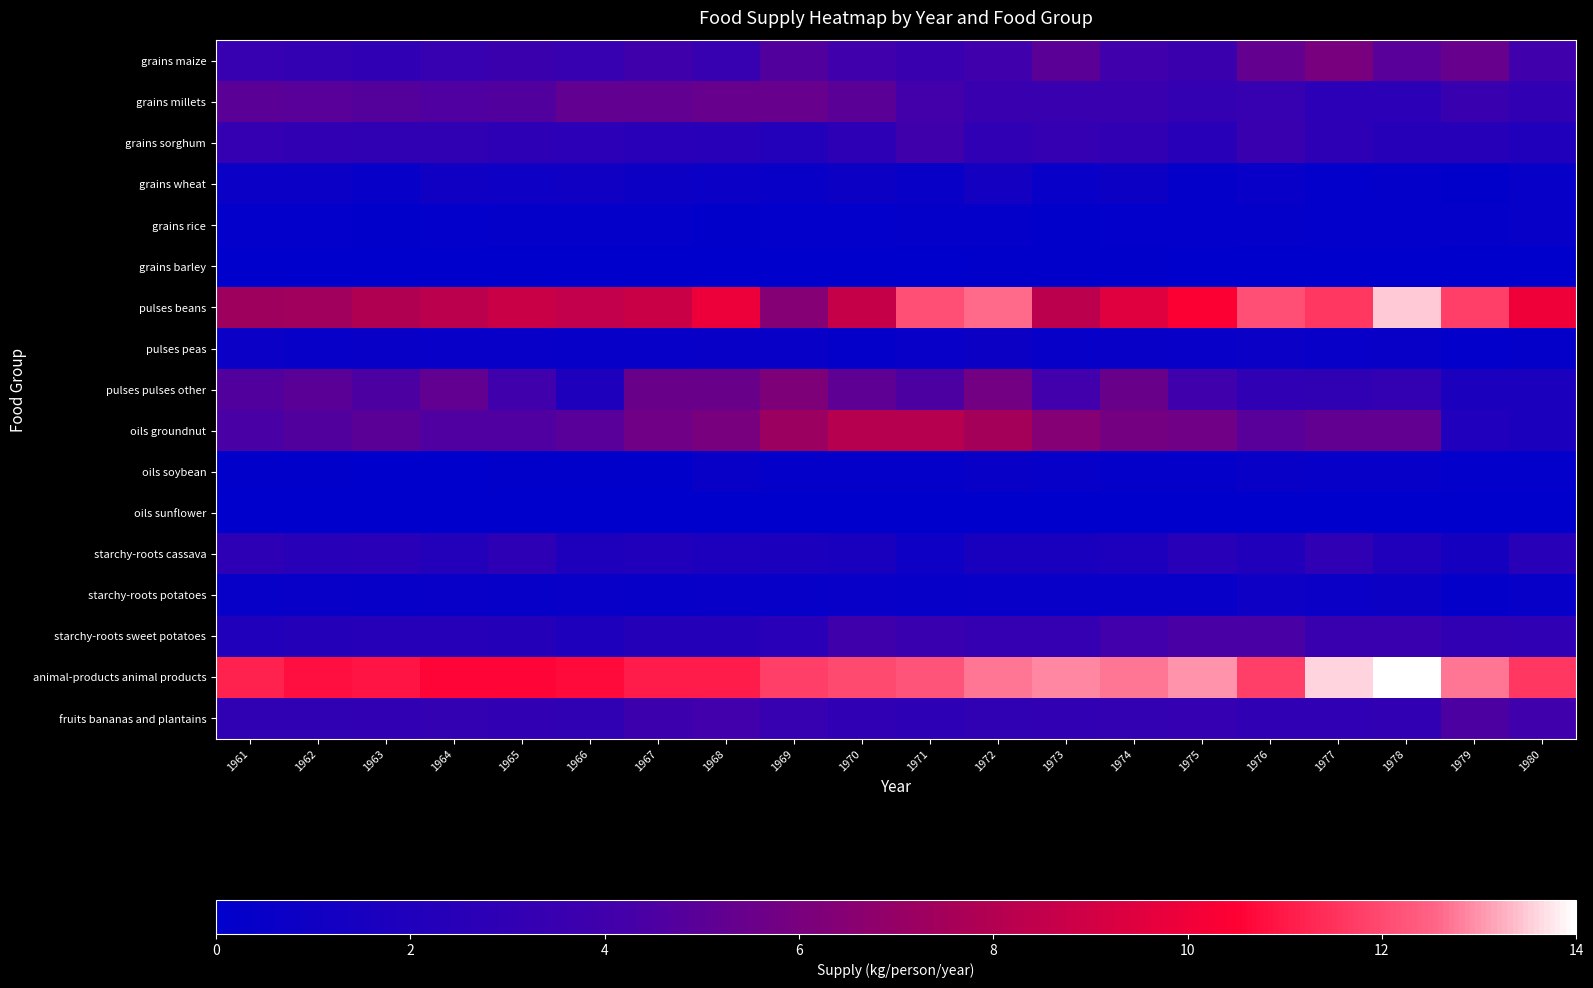

Reading left to right, list all the values displayed in this chart.

grains maize: 1961=3.4	1962=3.2	1963=2.9	1964=3.4	1965=3.7	1966=3.4	1967=3.9	1968=3.4	1969=4.7	1970=4.0	1971=3.5	1972=4.0	1973=5.0	1974=4.0	1975=3.7	1976=5.3	1977=6.0	1978=4.9	1979=5.4	1980=4.0
grains millets: 1961=5.0	1962=4.9	1963=4.8	1964=4.6	1965=4.7	1966=5.2	1967=5.2	1968=5.4	1969=5.4	1970=5.0	1971=4.2	1972=3.6	1973=3.5	1974=3.6	1975=3.2	1976=3.4	1977=2.7	1978=2.7	1979=3.6	1980=3.1
grains sorghum: 1961=3.3	1962=3.1	1963=3.0	1964=3.0	1965=2.8	1966=2.7	1967=2.6	1968=2.5	1969=2.2	1970=2.8	1971=3.9	1972=2.9	1973=3.3	1974=3.1	1975=2.5	1976=3.5	1977=2.8	1978=2.4	1979=2.4	1980=2.1
grains wheat: 1961=0.7	1962=0.7	1963=0.4	1964=1.0	1965=0.9	1966=1.0	1967=0.8	1968=0.7	1969=0.6	1970=0.8	1971=0.6	1972=1.3	1973=0.5	1974=0.8	1975=0.3	1976=0.5	1977=0.2	1978=0.3	1979=0.1	1980=0.4
grains rice: 1961=0.2	1962=0.2	1963=0.1	1964=0.2	1965=0.3	1966=0.3	1967=0.3	1968=0.1	1969=0.2	1970=0.2	1971=0.3	1972=0.3	1973=0.1	1974=0.2	1975=0.2	1976=0.3	1977=0.2	1978=0.2	1979=0.3	1980=0.4
grains barley: 1961=0.0	1962=0.0	1963=0.0	1964=0.0	1965=0.0	1966=0.0	1967=0.0	1968=0.0	1969=0.0	1970=0.0	1971=0.0	1972=0.1	1973=0.1	1974=0.1	1975=0.0	1976=0.0	1977=0.0	1978=0.0	1979=0.0	1980=0.0
pulses beans: 1961=7.3	1962=7.4	1963=7.9	1964=8.3	1965=8.8	1966=8.5	1967=8.8	1968=9.9	1969=6.4	1970=8.6	1971=12.1	1972=12.6	1973=8.3	1974=9.5	1975=10.4	1976=12.1	1977=11.6	1978=13.5	1979=11.8	1980=10.0
pulses peas: 1961=0.7	1962=0.4	1963=0.6	1964=0.5	1965=0.5	1966=0.4	1967=0.4	1968=0.6	1969=0.6	1970=0.3	1971=0.5	1972=0.8	1973=0.4	1974=0.6	1975=0.5	1976=0.7	1977=0.5	1978=0.6	1979=0.2	1980=0.3
pulses pulses other: 1961=4.7	1962=5.0	1963=4.5	1964=5.2	1965=4.0	1966=1.9	1967=5.5	1968=5.5	1969=6.2	1970=5.1	1971=4.5	1972=5.8	1973=4.1	1974=5.5	1975=4.0	1976=2.9	1977=3.0	1978=3.2	1979=1.7	1980=1.7
oils groundnut: 1961=4.4	1962=4.7	1963=5.0	1964=4.6	1965=4.6	1966=4.9	1967=5.7	1968=6.0	1969=7.2	1970=8.1	1971=8.1	1972=7.5	1973=6.4	1974=5.9	1975=5.7	1976=4.9	1977=5.2	1978=5.2	1979=2.0	1980=1.7
oils soybean: 1961=0.1	1962=0.1	1963=0.0	1964=0.0	1965=0.1	1966=0.1	1967=0.1	1968=0.6	1969=0.3	1970=0.3	1971=0.3	1972=0.6	1973=0.4	1974=0.3	1975=0.3	1976=0.6	1977=0.4	1978=0.4	1979=0.2	1980=0.2
oils sunflower: 1961=0.0	1962=0.0	1963=0.0	1964=0.0	1965=0.0	1966=0.0	1967=0.0	1968=0.0	1969=0.0	1970=0.0	1971=0.0	1972=0.0	1973=0.0	1974=0.0	1975=0.0	1976=0.0	1977=0.0	1978=0.0	1979=0.0	1980=0.0
starchy-roots cassava: 1961=2.8	1962=2.5	1963=2.6	1964=2.2	1965=2.8	1966=1.9	1967=2.1	1968=1.8	1969=1.7	1970=1.6	1971=0.9	1972=1.6	1973=1.6	1974=1.8	1975=2.5	1976=2.1	1977=2.9	1978=2.1	1979=1.4	1980=2.5
starchy-roots potatoes: 1961=0.4	1962=0.5	1963=0.4	1964=0.5	1965=0.4	1966=0.5	1967=0.4	1968=0.5	1969=0.4	1970=0.5	1971=0.4	1972=0.5	1973=0.5	1974=0.5	1975=0.5	1976=0.9	1977=0.7	1978=0.8	1979=0.3	1980=0.4
starchy-roots sweet potatoes: 1961=2.1	1962=2.3	1963=2.4	1964=2.4	1965=2.3	1966=1.9	1967=2.3	1968=2.3	1969=2.6	1970=3.9	1971=3.5	1972=3.3	1973=3.3	1974=4.1	1975=4.4	1976=4.4	1977=3.6	1978=3.5	1979=3.1	1980=2.9
animal-products animal products: 1961=11.2	1962=10.8	1963=10.9	1964=10.6	1965=10.6	1966=10.7	1967=11.1	1968=11.1	1969=11.8	1970=12.0	1971=12.2	1972=12.7	1973=12.9	1974=12.7	1975=13.0	1976=11.8	1977=13.6	1978=14.1	1979=12.7	1980=11.6
fruits bananas and plantains: 1961=3.0	1962=3.0	1963=3.1	1964=3.2	1965=3.1	1966=3.0	1967=3.8	1968=4.1	1969=3.4	1970=2.9	1971=2.8	1972=3.0	1973=3.1	1974=3.2	1975=3.3	1976=2.9	1977=2.9	1978=3.1	1979=4.5	1980=4.0